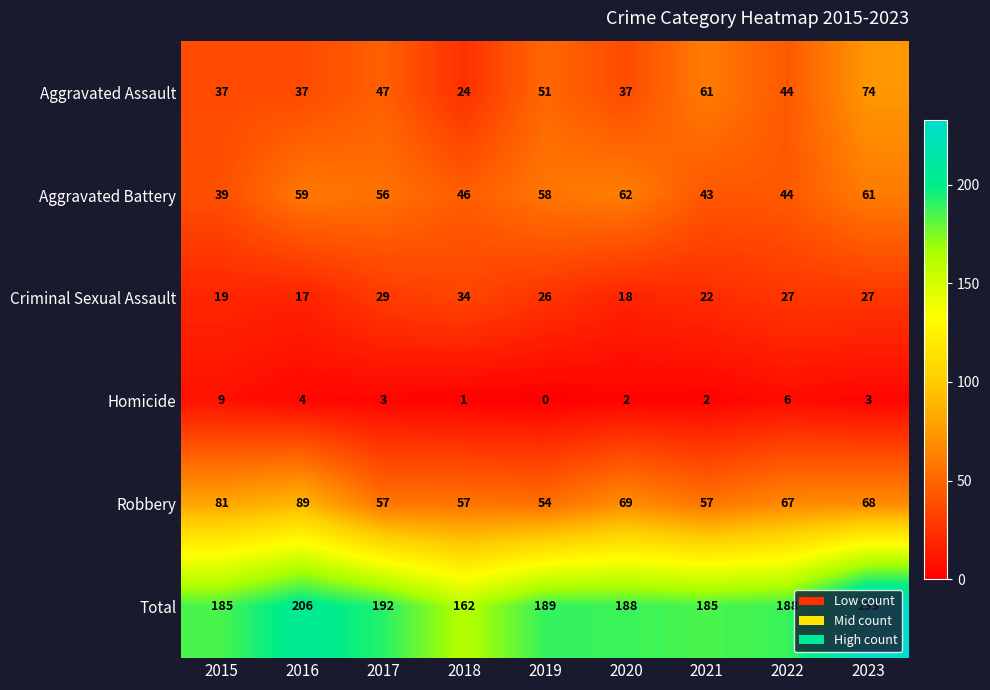

What is the sum of the Aggravated Battery values at 2021 and 2020?

105